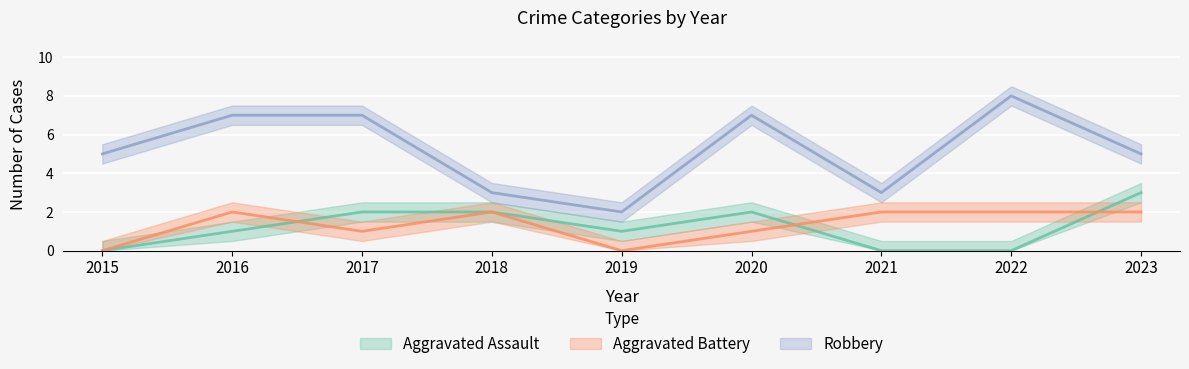

What is the average value of the Robbery series?

5